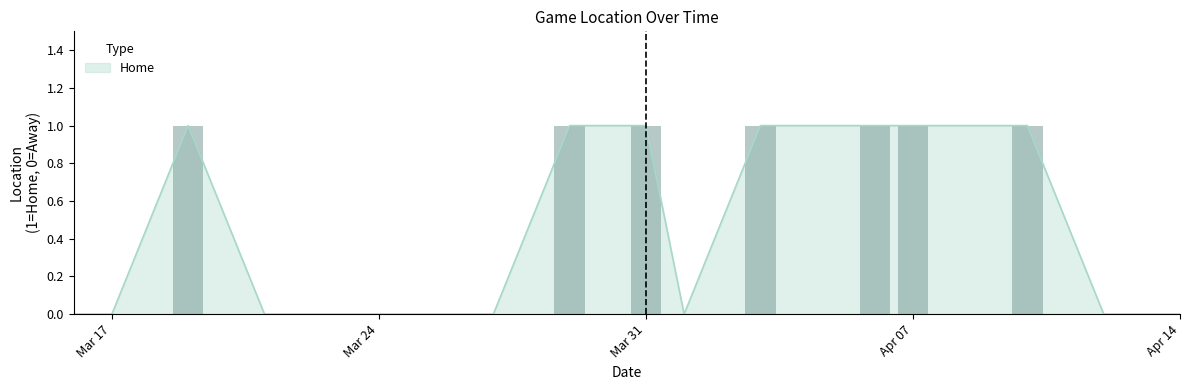

What position from the right is 2024-03-25?

11